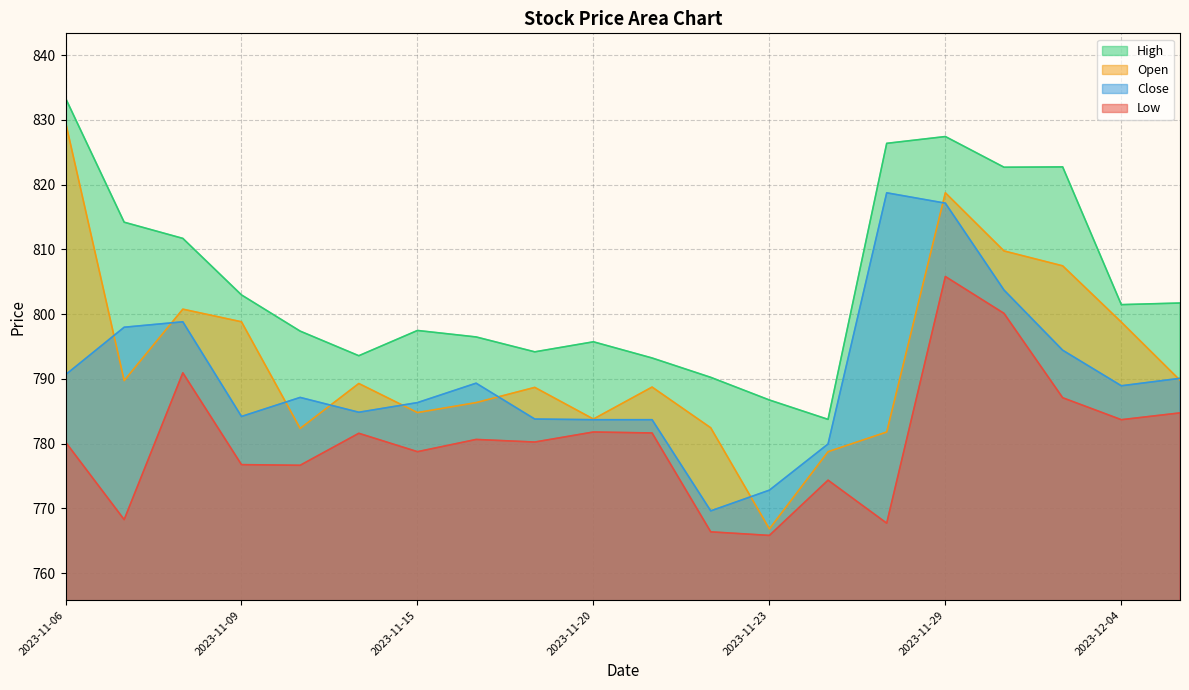

How many values in the Close series are below 788?

10